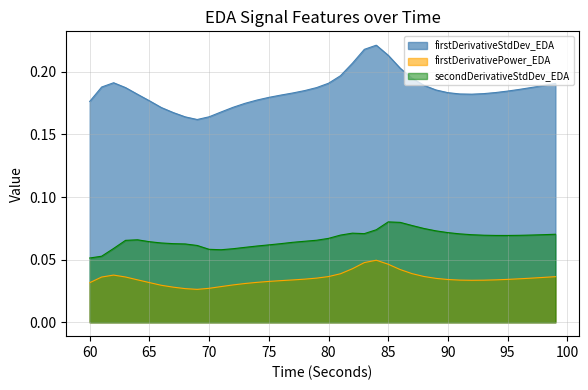

At 92, list the series in order from smallest to largest.

firstDerivativePower_EDA, secondDerivativeStdDev_EDA, firstDerivativeStdDev_EDA